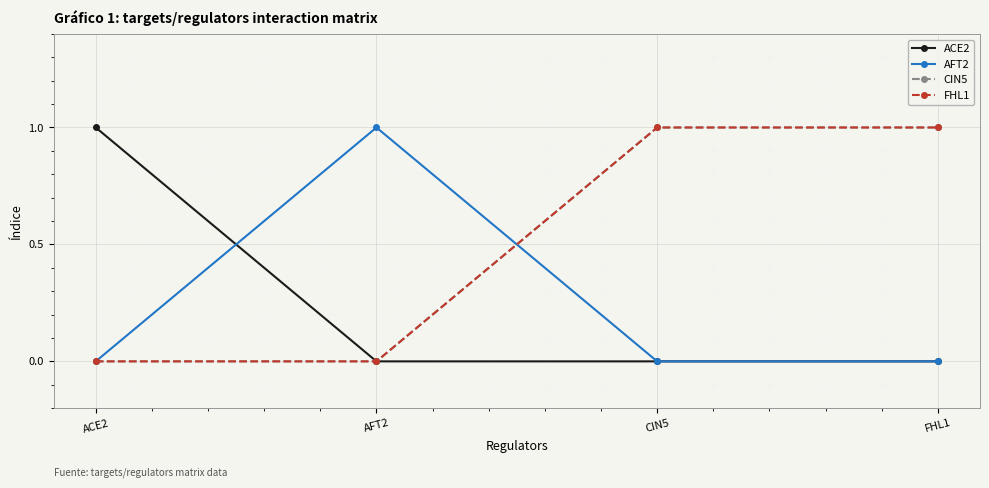

Is this an area chart (filled region under the line)?

No